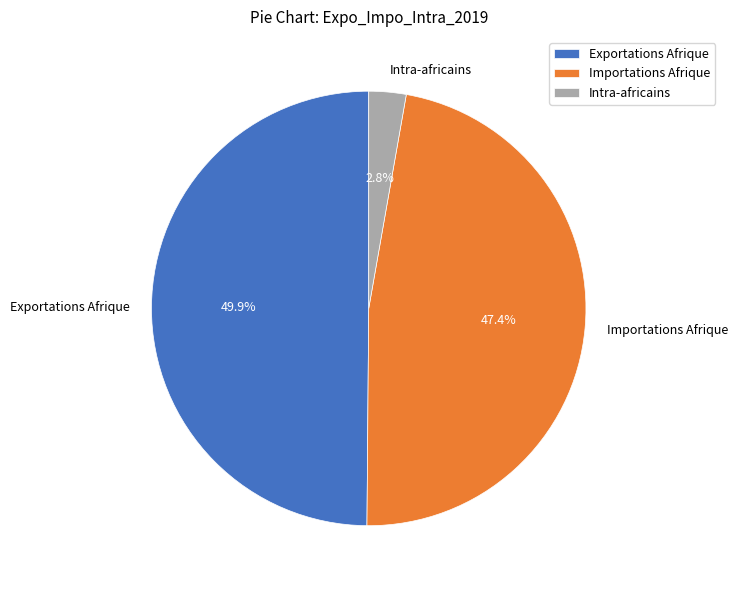

To the nearest percent, what percentage of the pie is Exportations Afrique?

50%